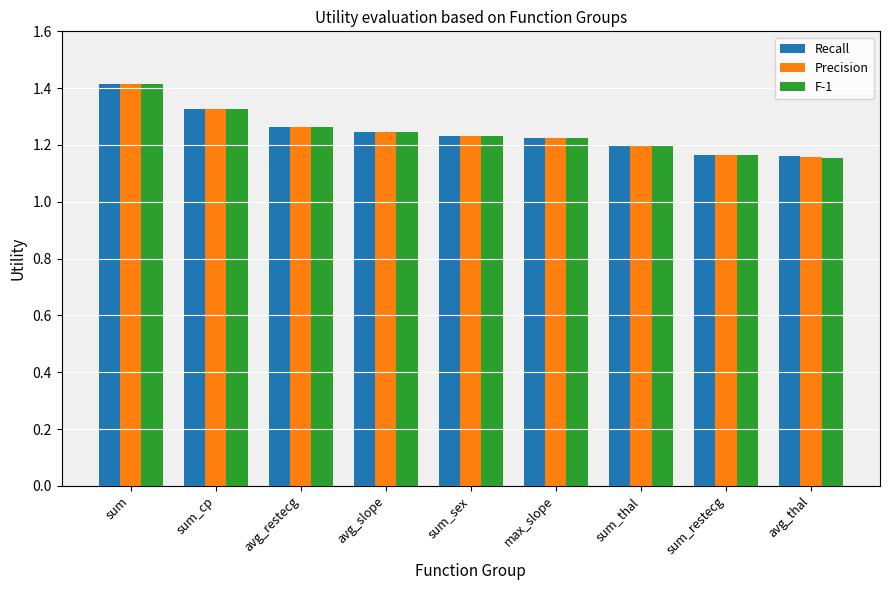

At which category is the sum across all series the highest?

sum